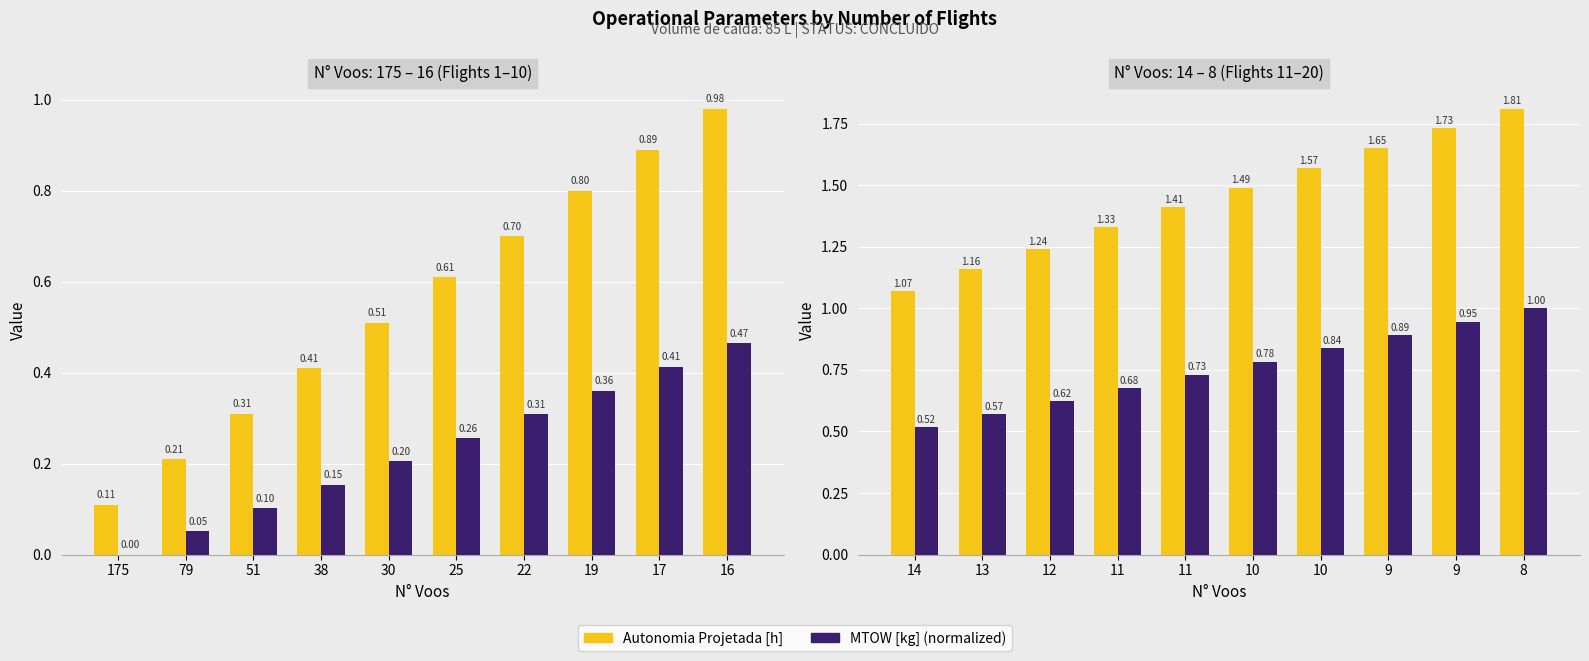

What is the value of the Autonomia Projetada [h] bar at the 4th from the left?

1.3